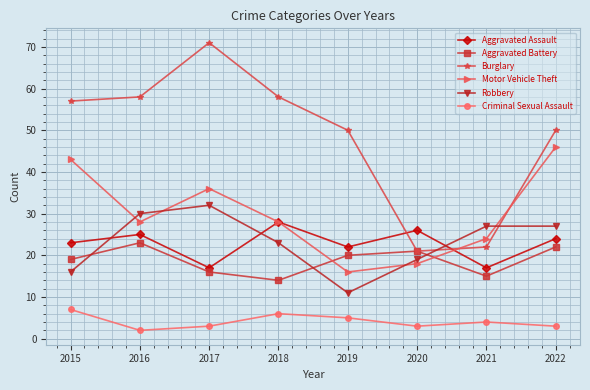

True or false: Robbery has a value of 19 at 2020.

True